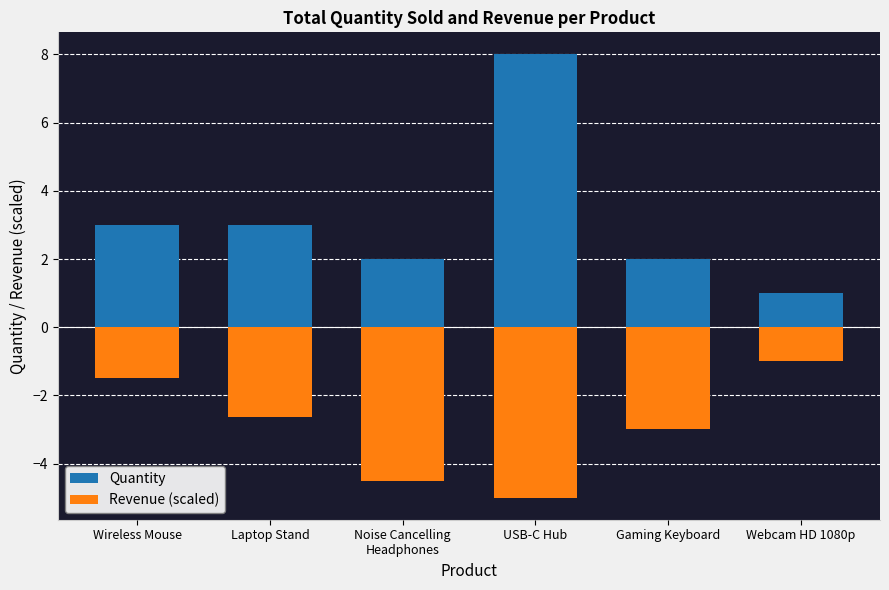

List the series in order of their peak value, lowest first.

Revenue (scaled), Quantity